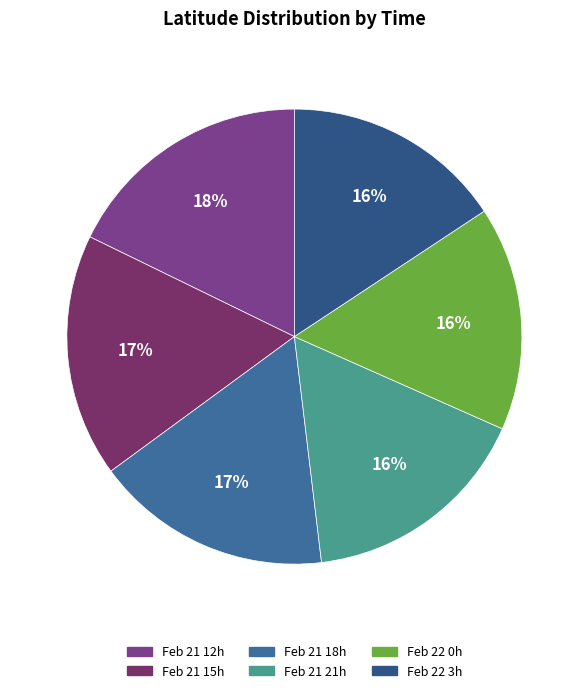

How many slices are in this pie chart?

6